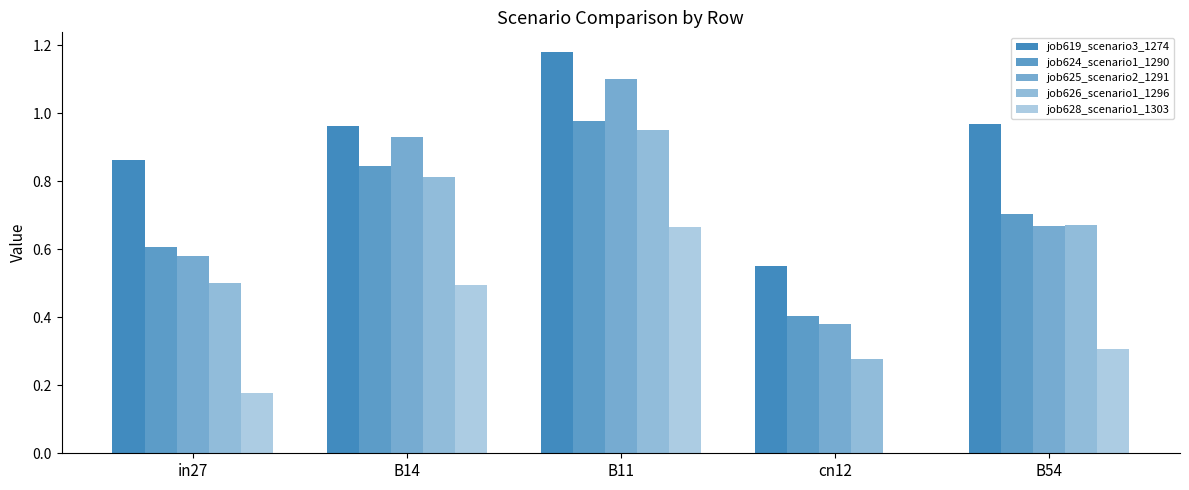

The value of job624_scenario1_1290 at B14 is 0.8. True or false?

True